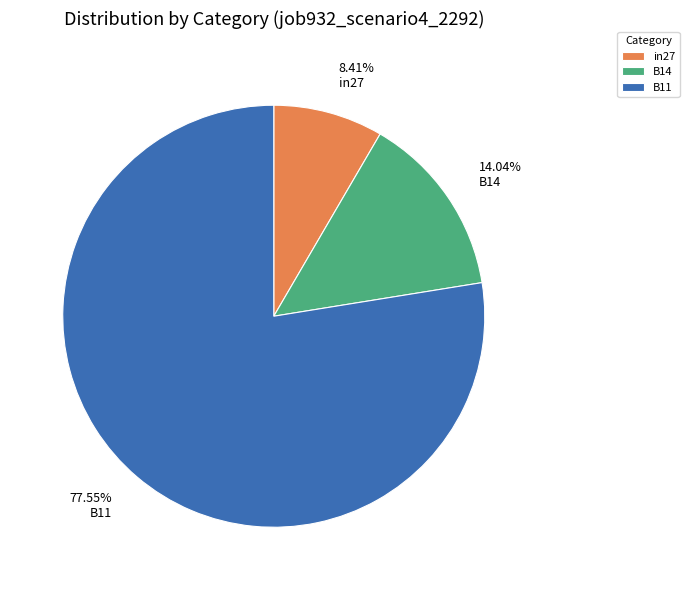

What percentage is NOT represented by in27?

91.6%